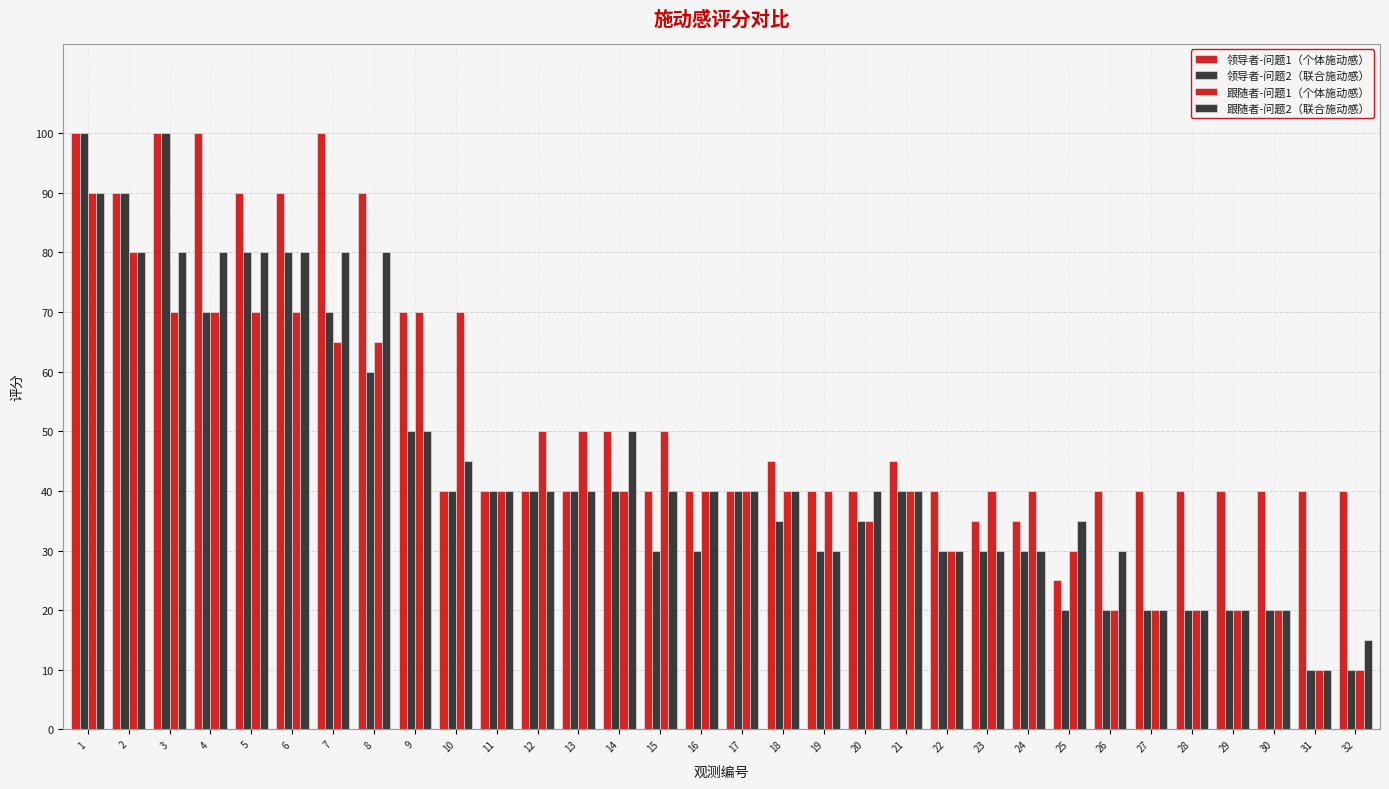

Are the bars horizontal?

No